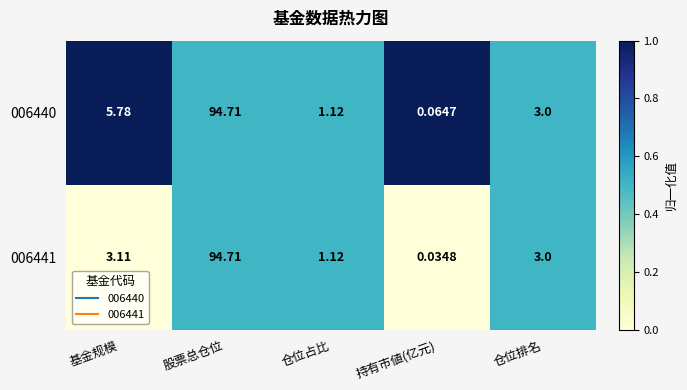

At which category does the chart reach its peak across all series?

股票总仓位